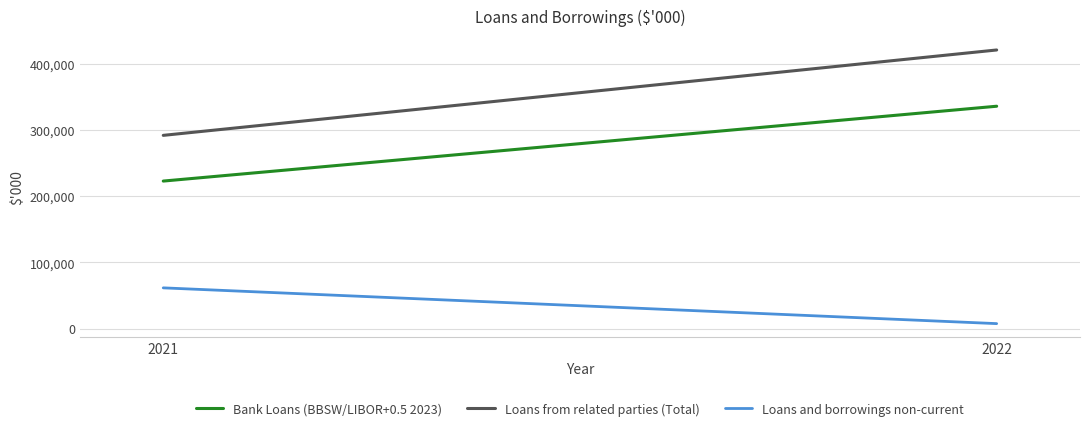

What is the total value across all series at 2021?

575995